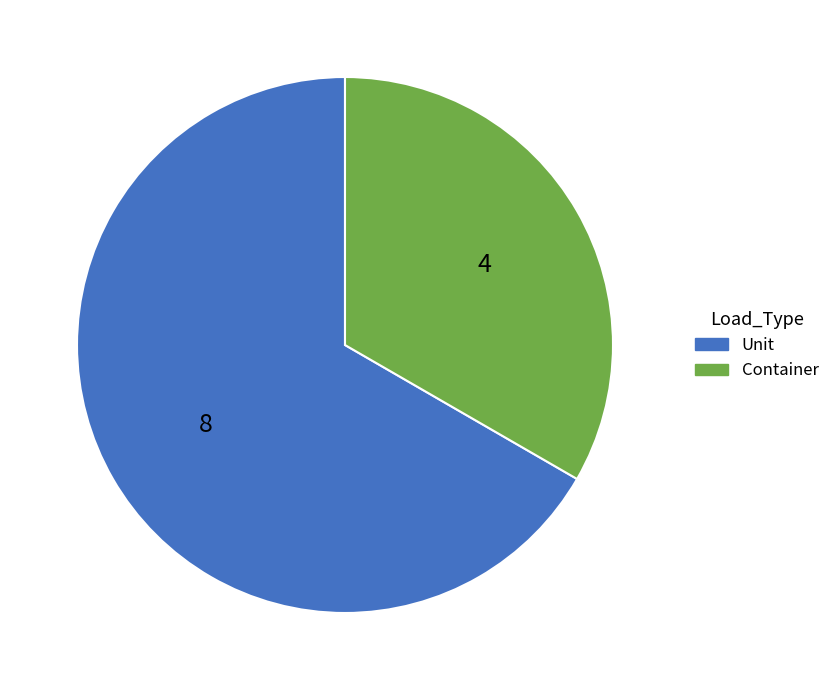

How many segments does this pie chart have?

2